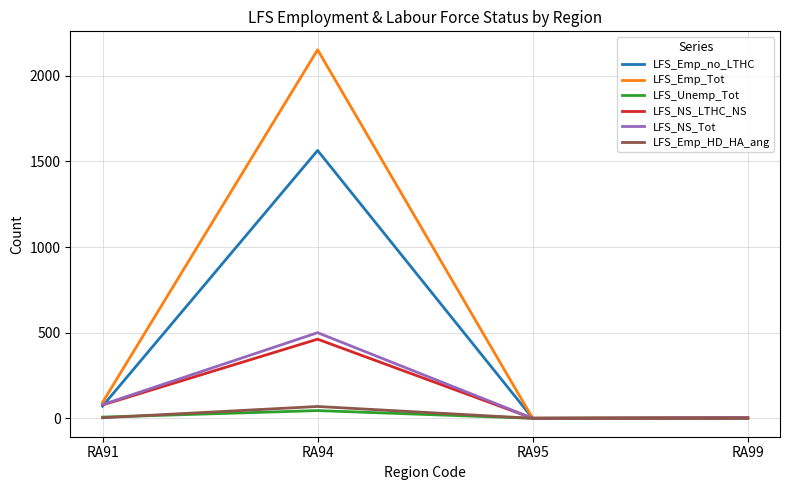

At how many categories does at least one series exceed 1223?

1